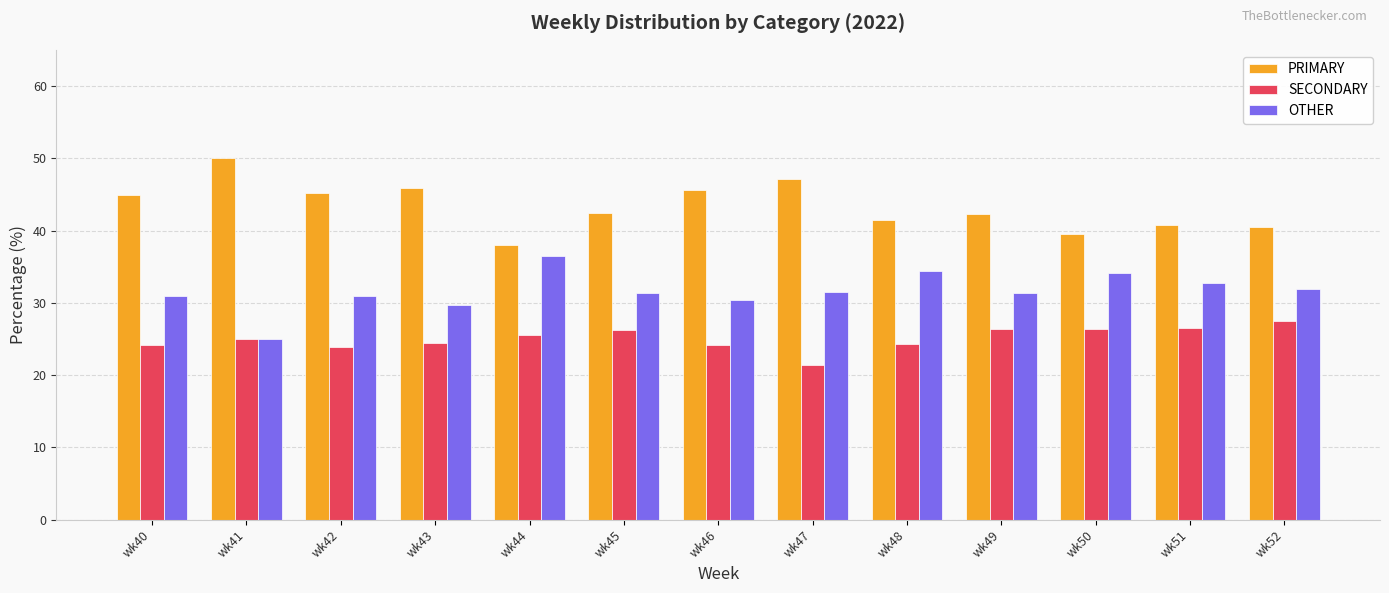

What is the value of the OTHER bar at the 12th from the left?

32.7